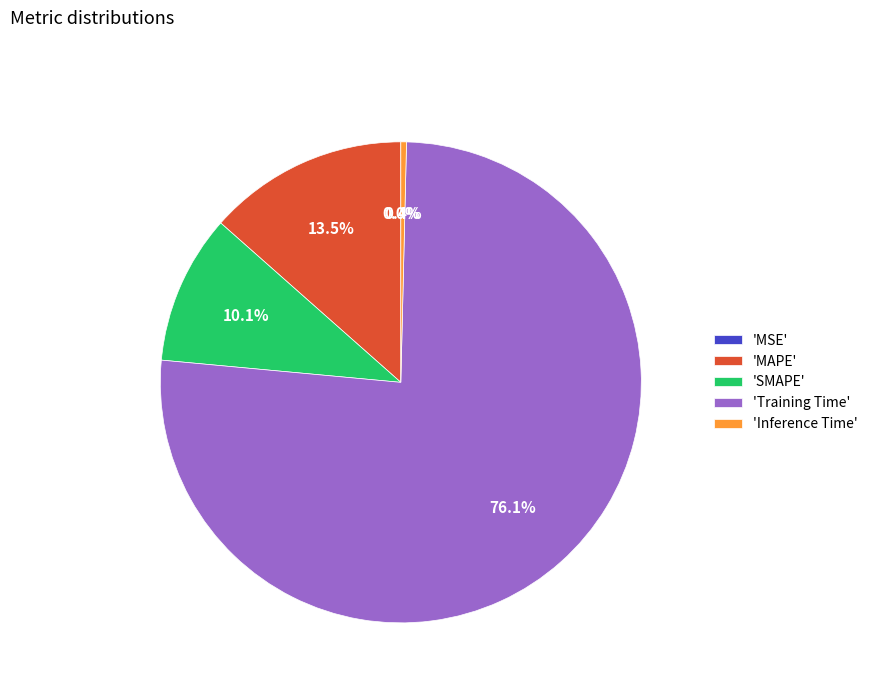

Do 'Inference Time' and 'MAPE' together represent more than half of the pie?

No